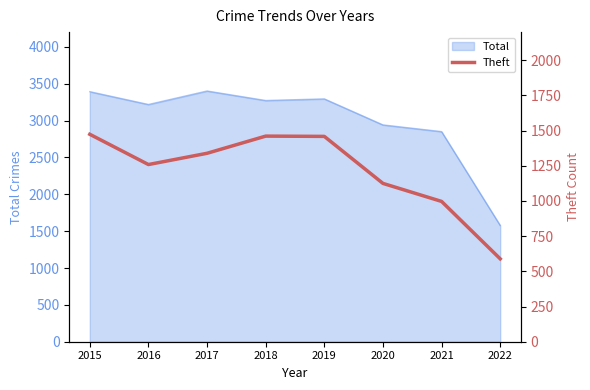

Is it true that Total equals 5381 at 2017?

False